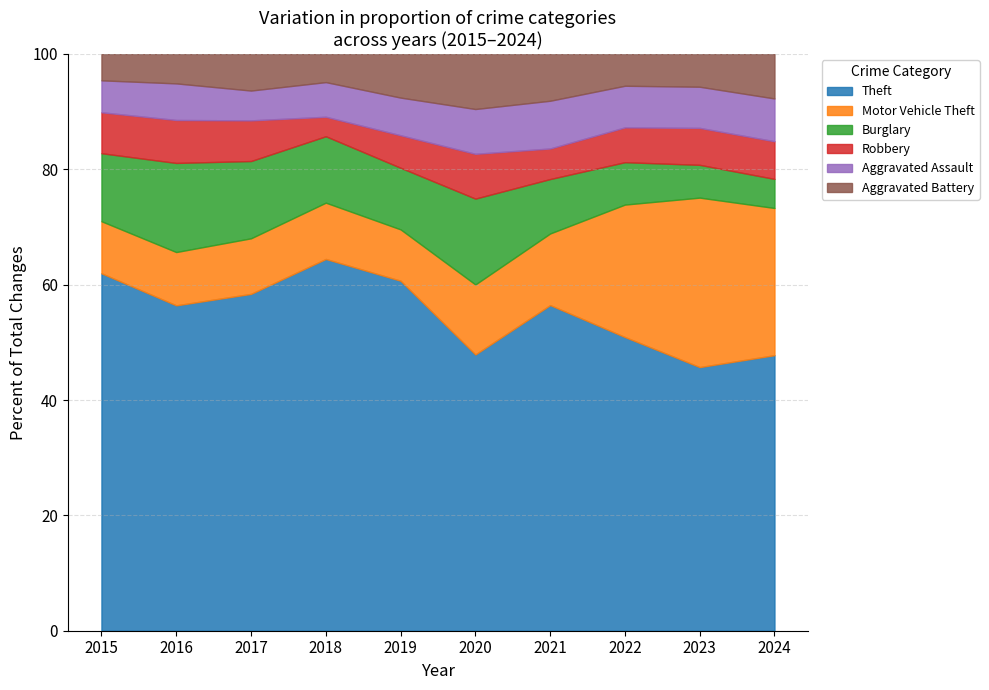

Which category has the highest value in the Theft series?

2018